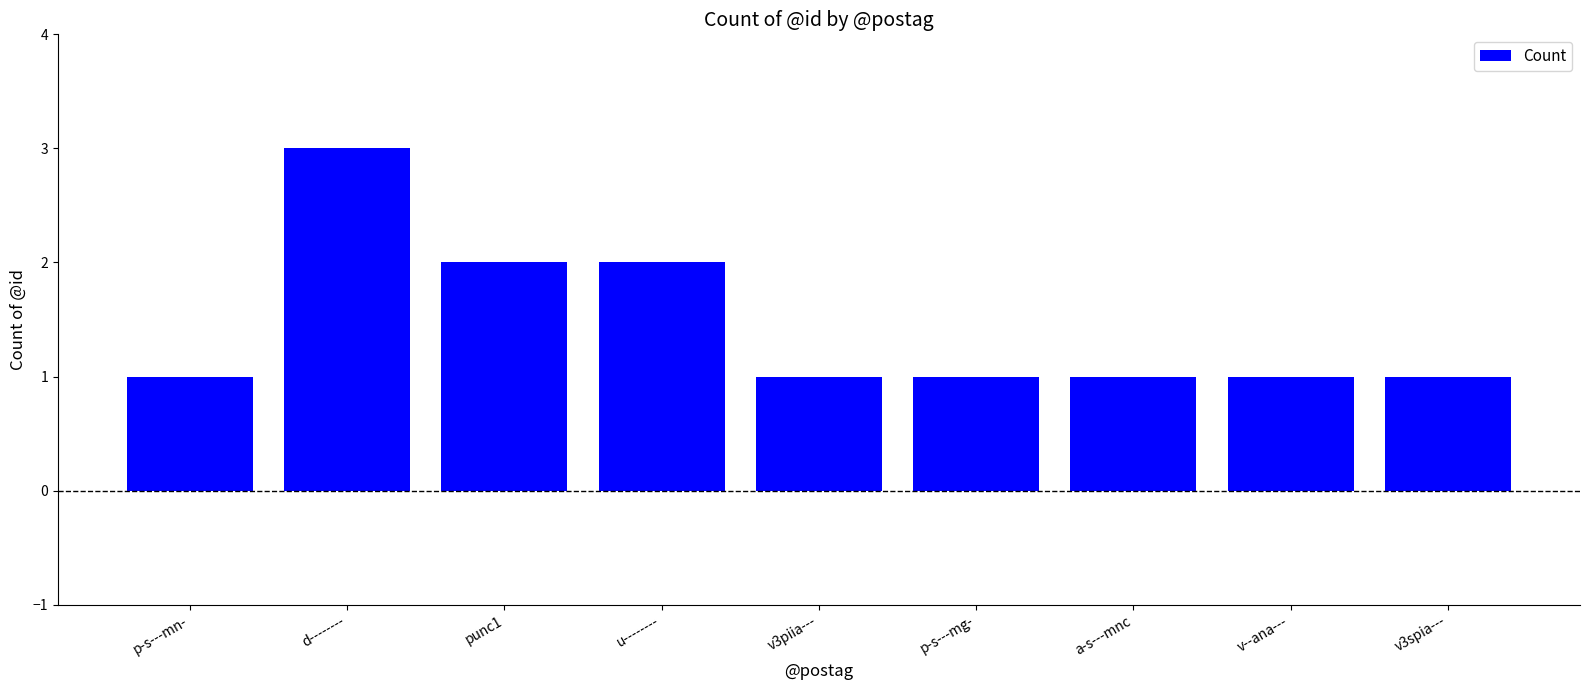

Between v3piia--- and punc1, which is larger?

punc1